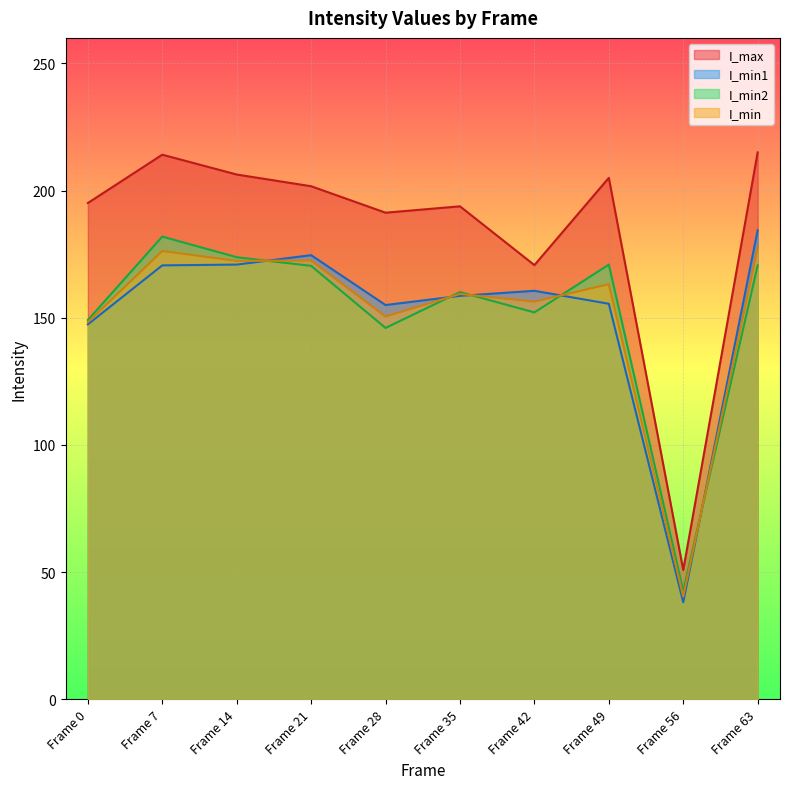

True or false: I_max has a value of 309.7 at Frame 63.

False